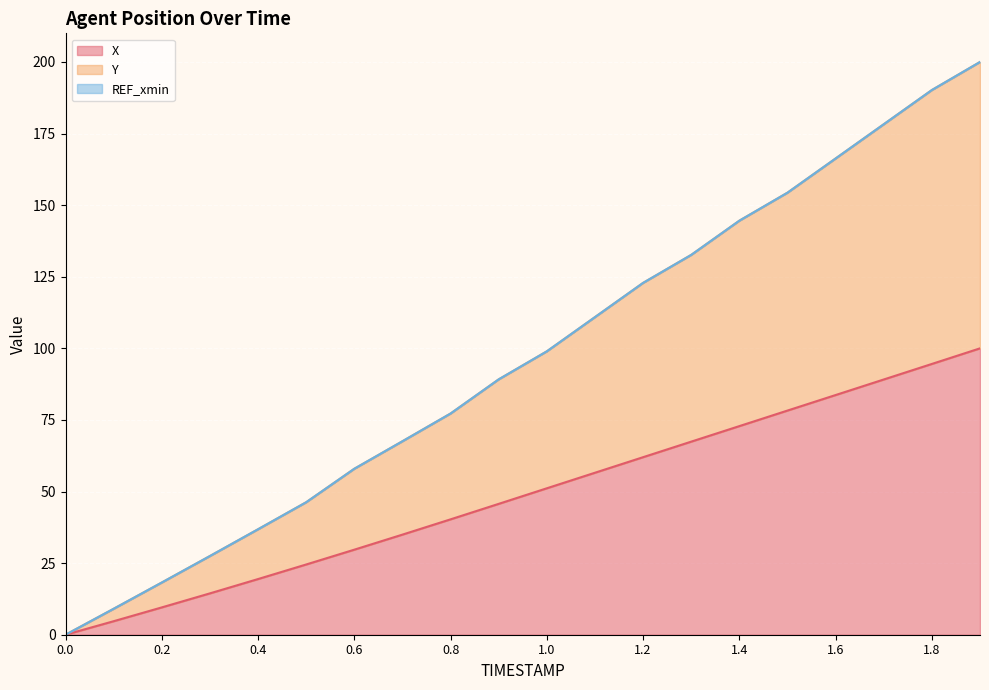

List the labels in order of Y value, largest first.

1.9, 1.8, 1.7, 1.6, 1.5, 1.4, 1.3, 1.2, 1.1, 1.0, 0.9, 0.8, 0.7, 0.6, 0.5, 0.4, 0.3, 0.2, 0.1, 0.0